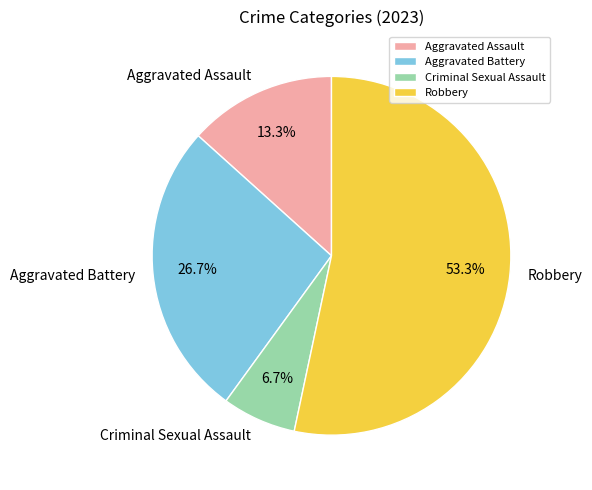

Approximately how many times larger is the value at Robbery compared to Criminal Sexual Assault?

8.0